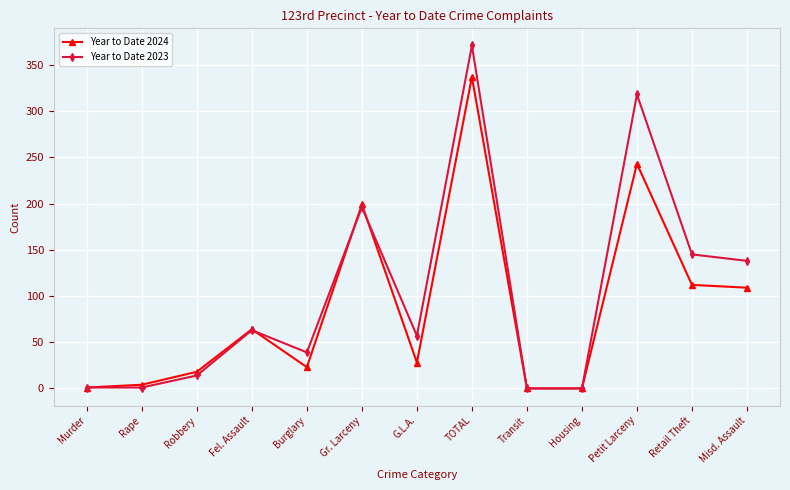

Between Fel. Assault and Misd. Assault, which series saw the biggest shift?

Year to Date 2023